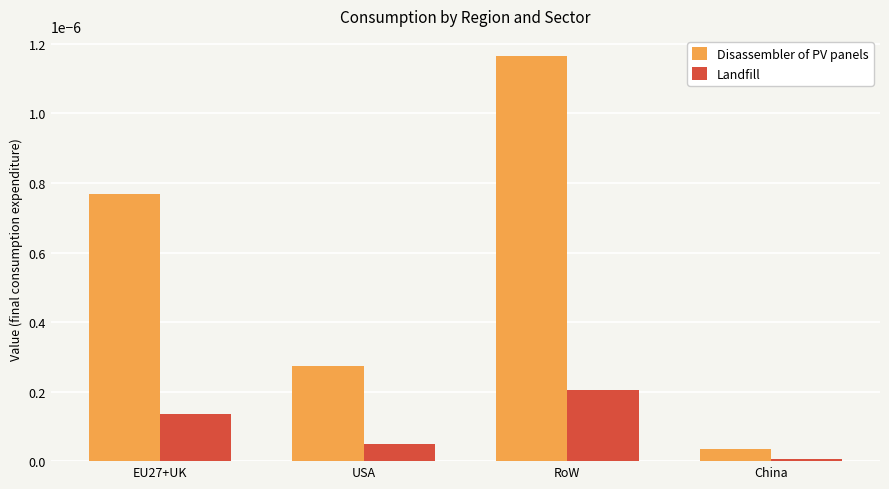

What position from the right is USA?

3